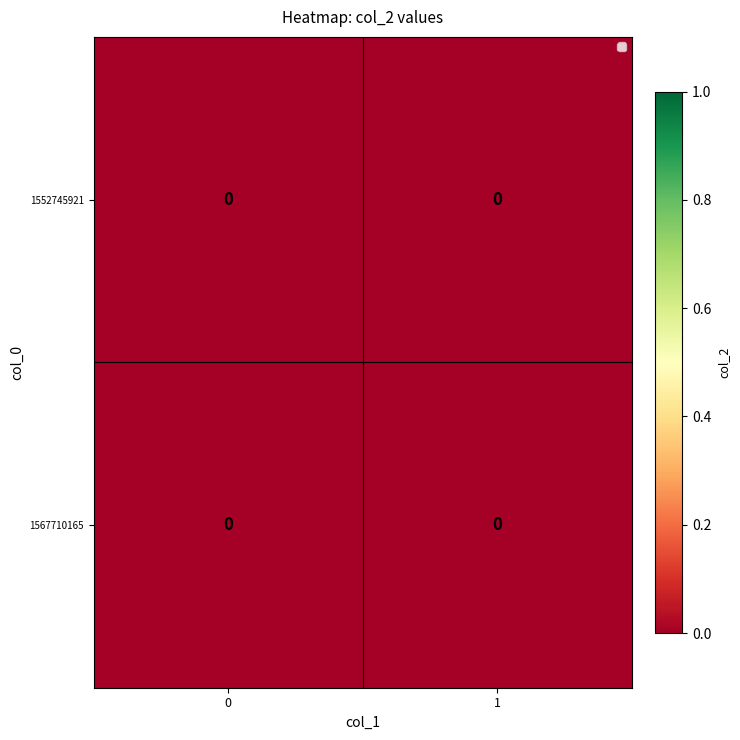

Is it true that 1552745921 equals 0 at col_1=1?

True